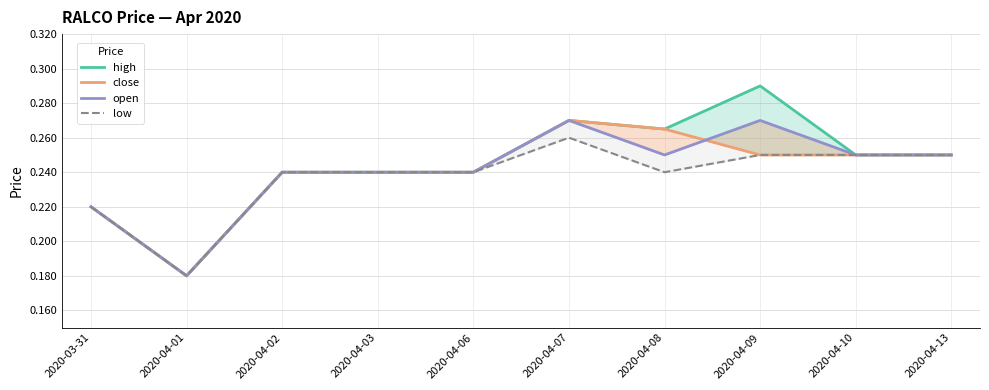

What is the total value across all series at 2020-04-03?

1.0